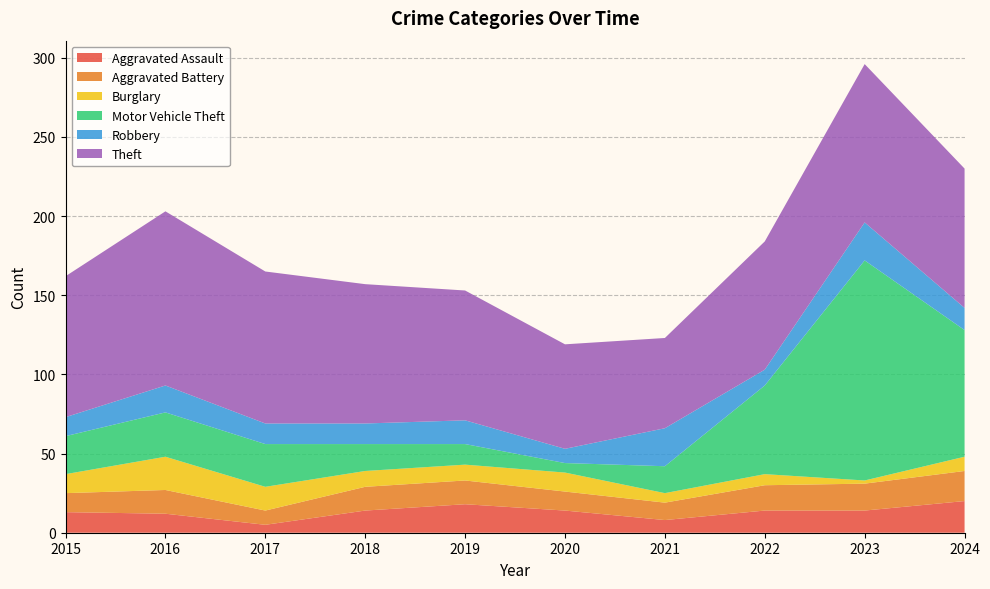

Reading left to right, transcribe all the data shown in this chart.

Aggravated Assault: 13	12	5	14	18	14	8	14	14	20
Aggravated Battery: 12	15	9	15	15	12	11	16	17	19
Burglary: 12	21	15	10	10	12	6	7	2	9
Motor Vehicle Theft: 24	28	27	17	13	6	17	56	139	80
Robbery: 12	17	13	13	15	9	24	10	24	14
Theft: 89	110	96	88	82	66	57	81	100	88